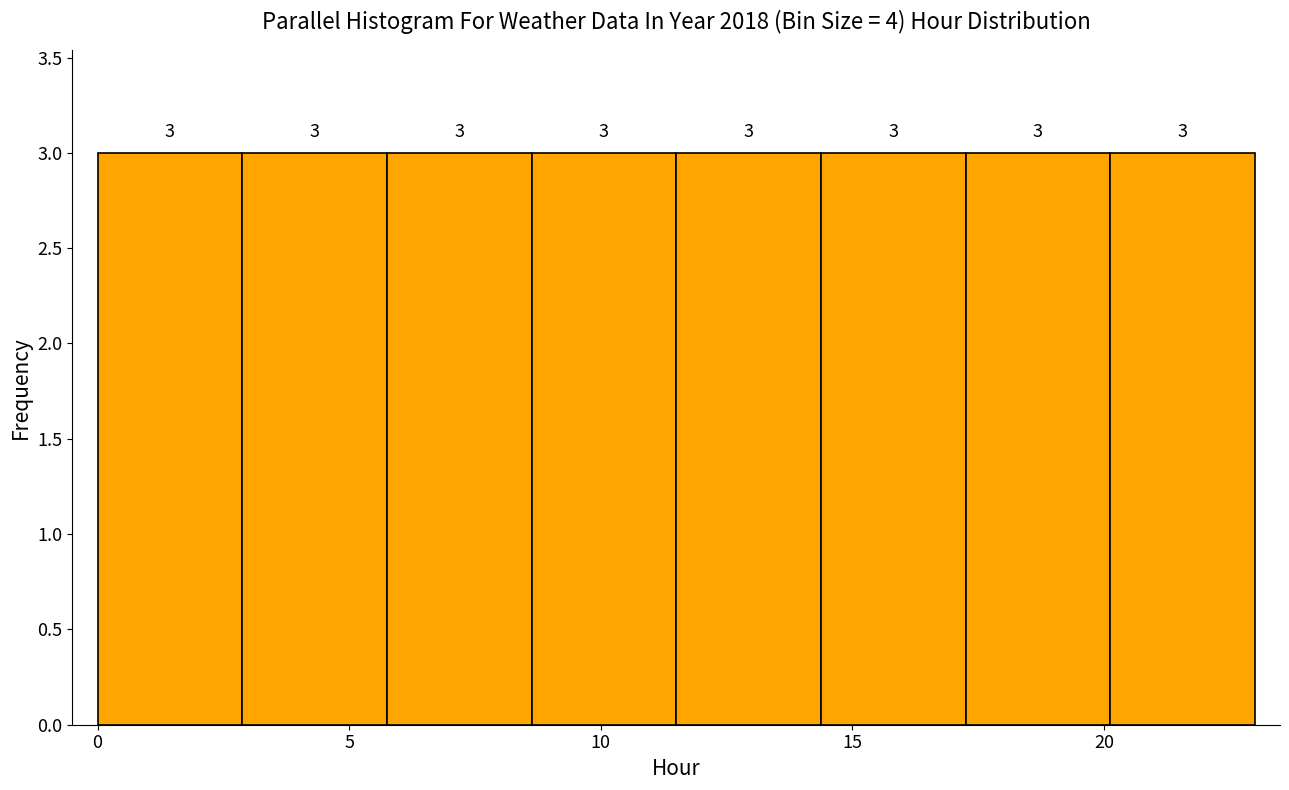

Reading left to right, transcribe this chart: for each bar, give the range it covers on the x-axis and its height. The bar edges are not printed on the chart, so give them approximately, as read against the axis.

0.0 to 3.0: 3
3.0 to 6.0: 3
6.0 to 8.5: 3
8.5 to 11.5: 3
11.5 to 14.5: 3
14.5 to 17.5: 3
17.5 to 20.0: 3
20.0 to 23.0: 3